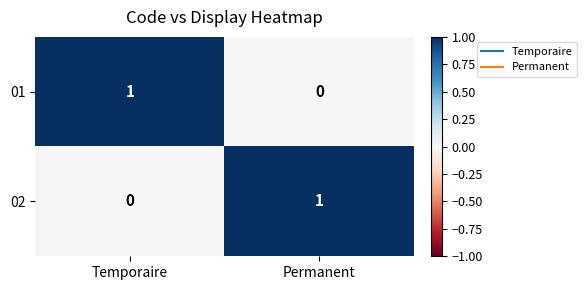

Reading right to left, transcribe all the data shown in this chart.

01: 0	1
02: 1	0